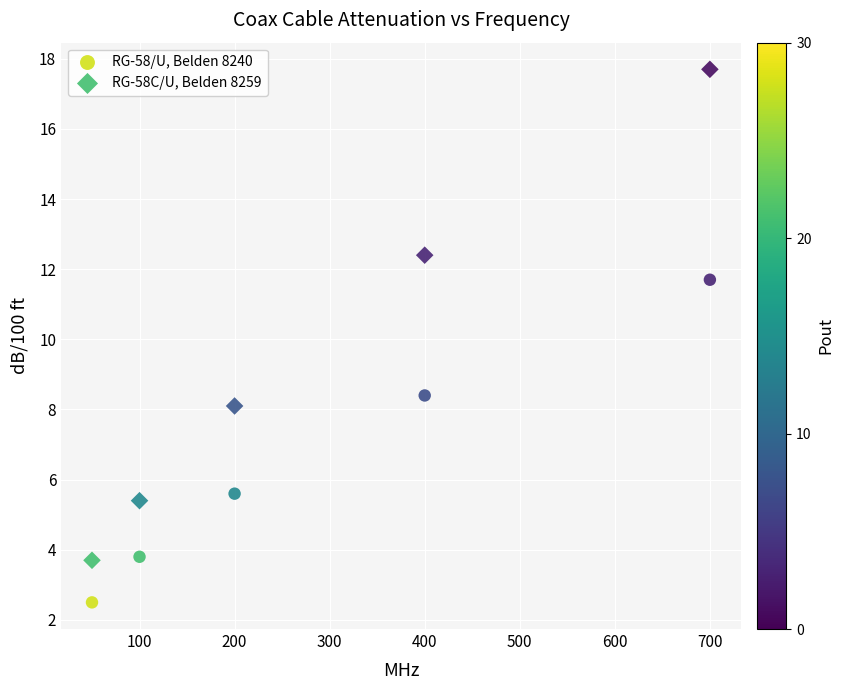

Which series contains the lowest Y value?

RG-58/U, Belden 8240